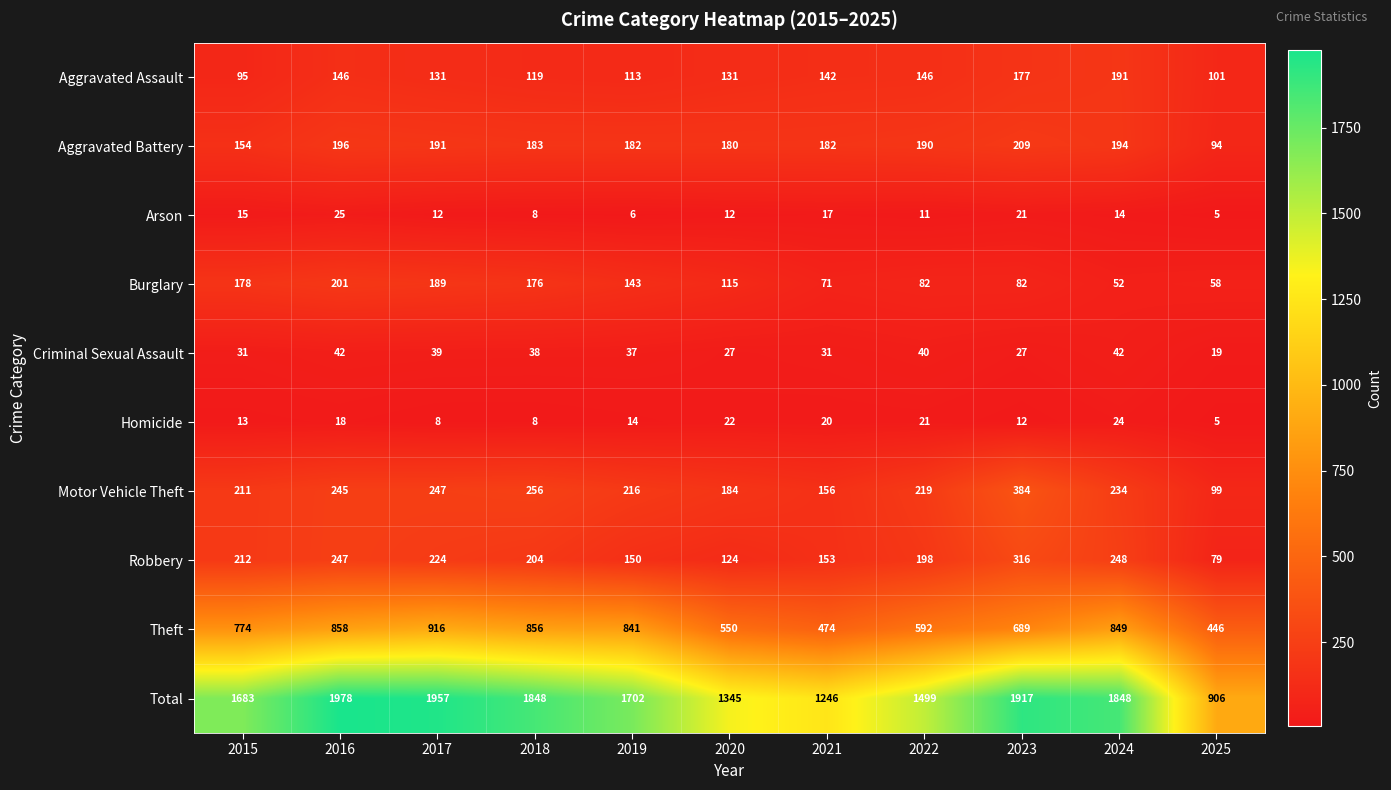

Where does the Robbery series first go above 204?

2015